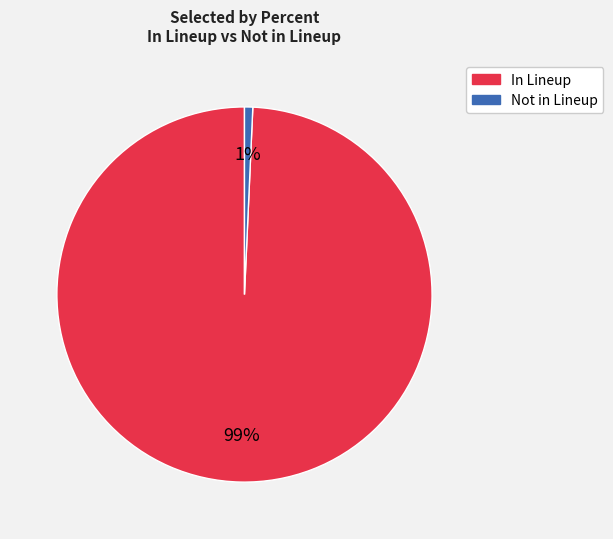

To the nearest percent, what is the average slice percentage?

50%